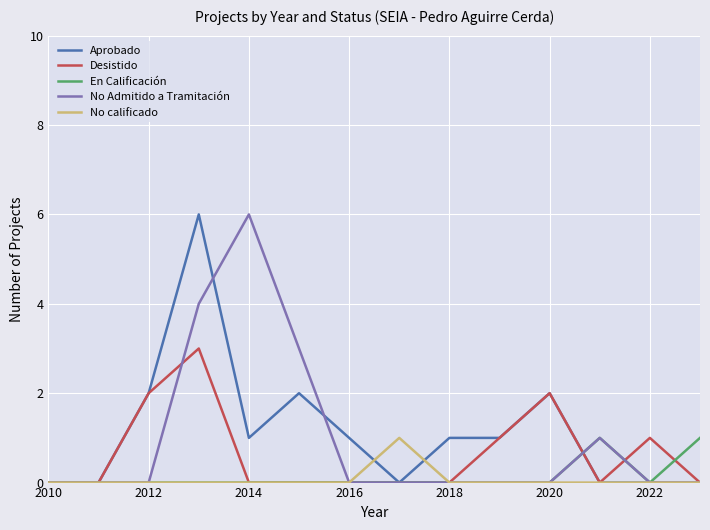

What is the highest value of the Desistido series?

3